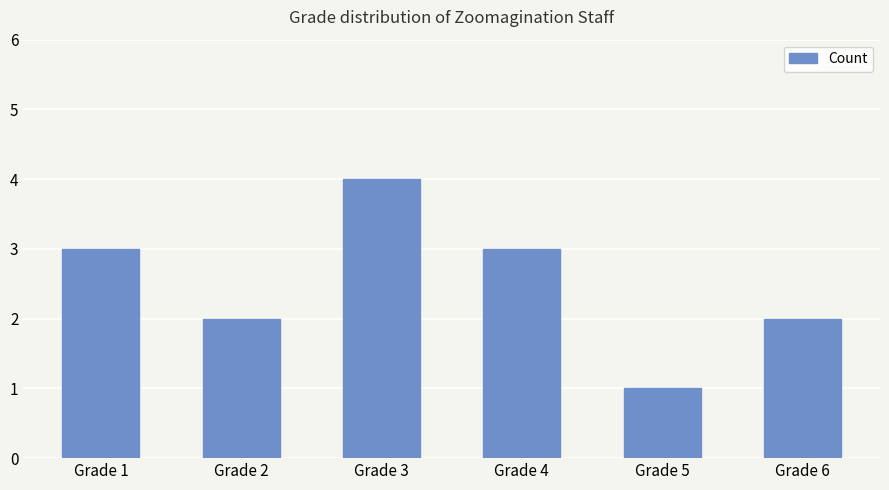

The chart shows a value of 3 at Grade 1. True or false?

True